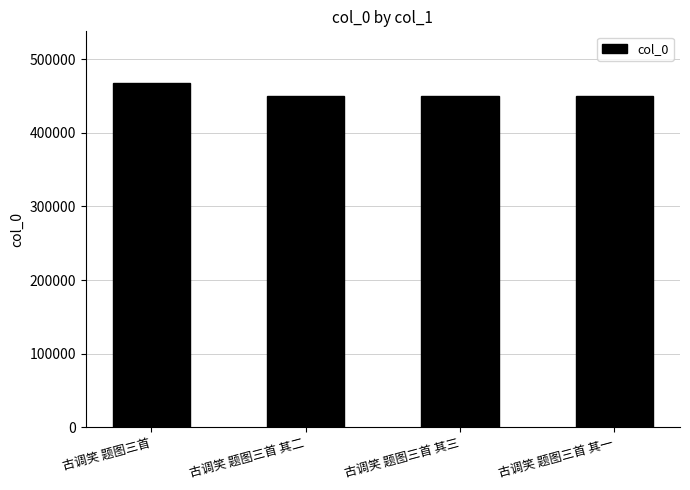

Does the chart contain any negative values?

No